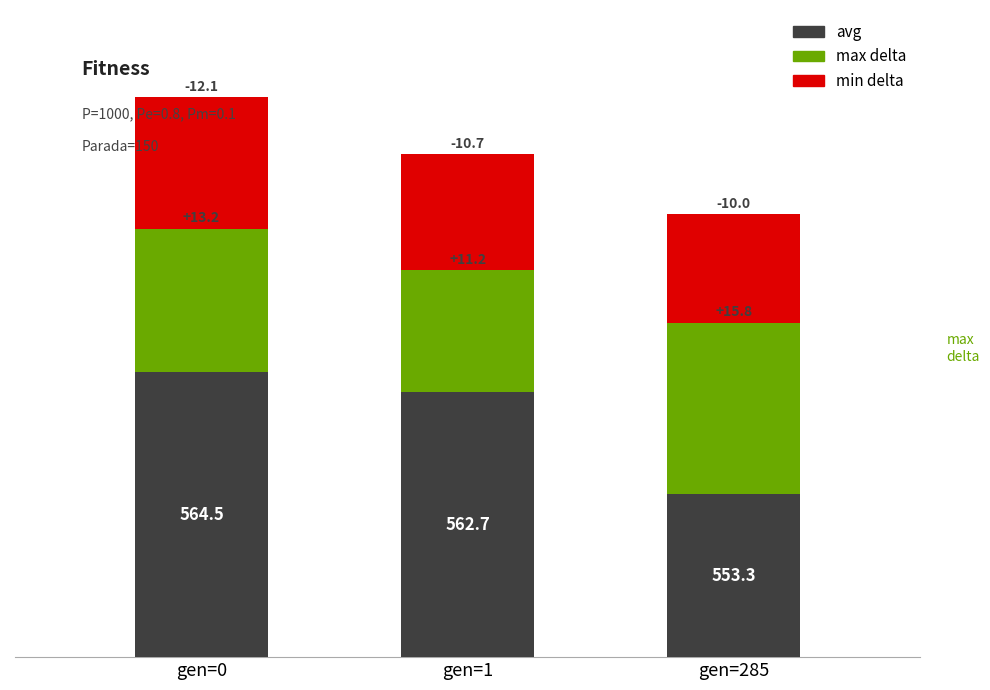

The value of min delta (-) at gen=1 is 10.7. True or false?

True